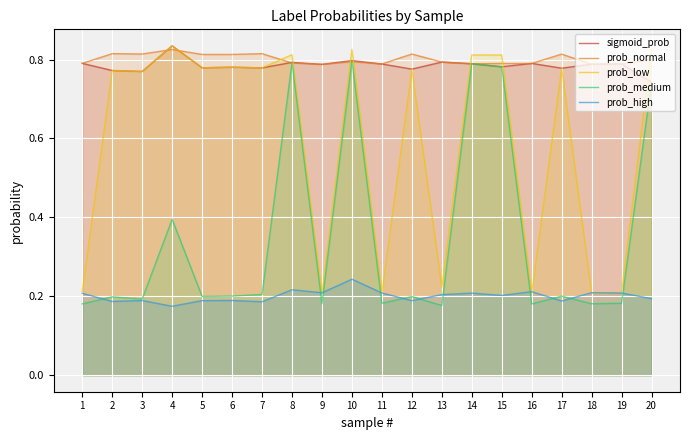

What is the average value of the prob_high series?

0.2